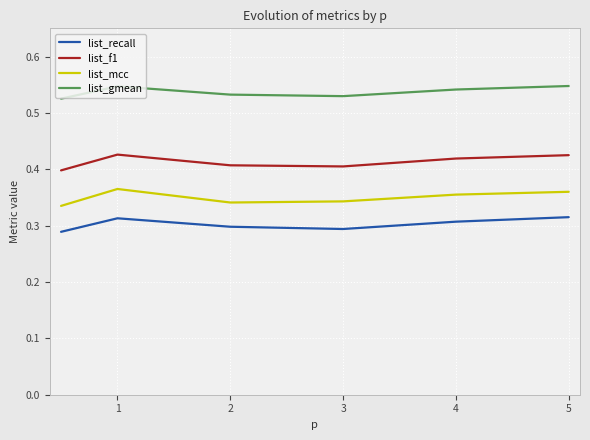

How many lines are shown in the chart?

4